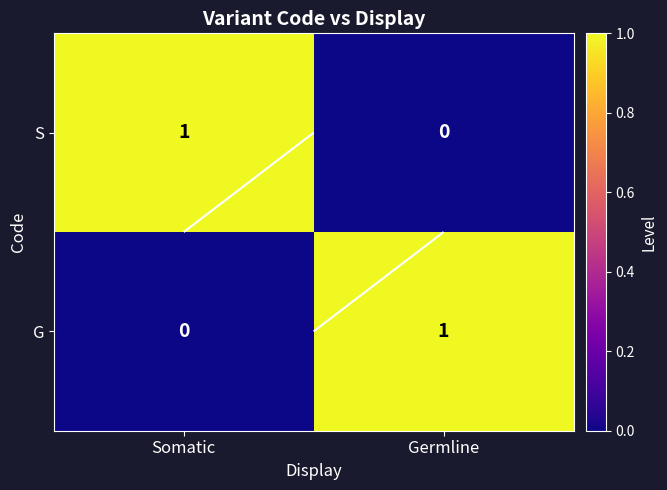

What is the sum of the S values at Somatic and Germline?

1